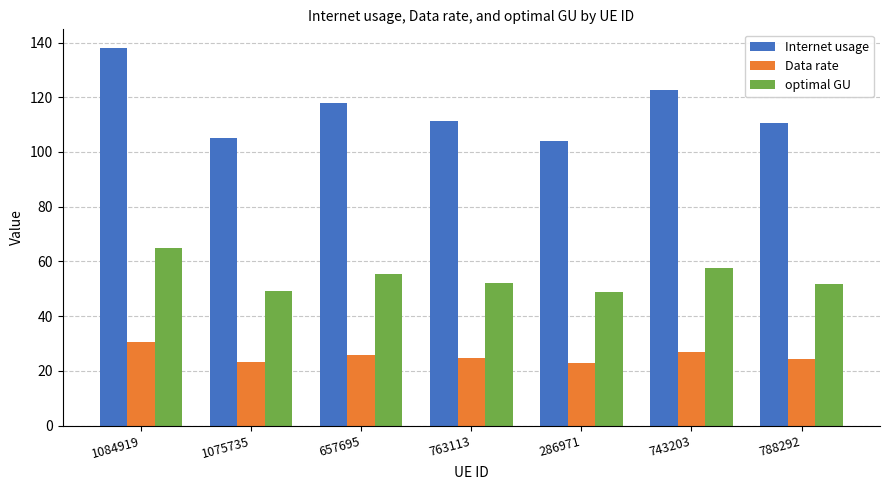

What is the maximum value for optimal GU?

64.7